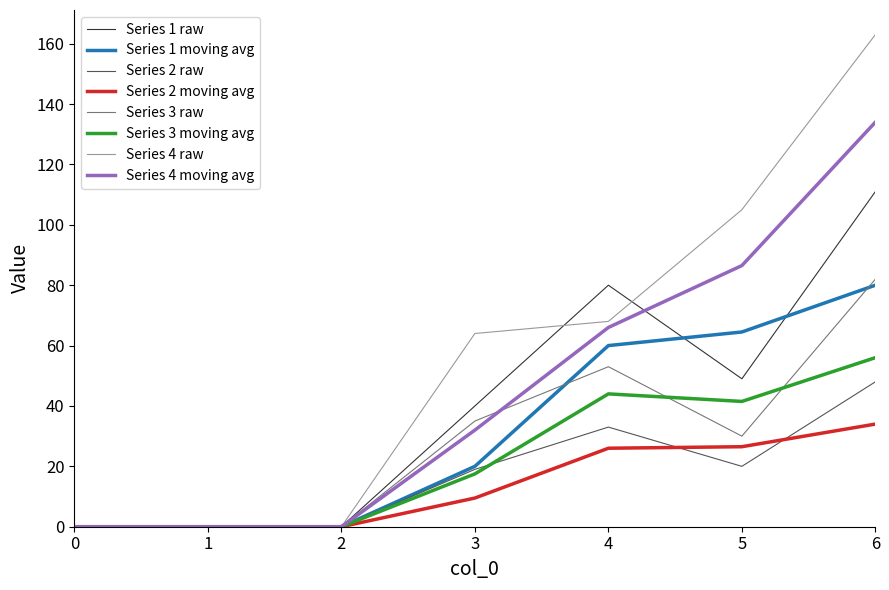

Which series has the largest total across all categories?

Series 4 raw